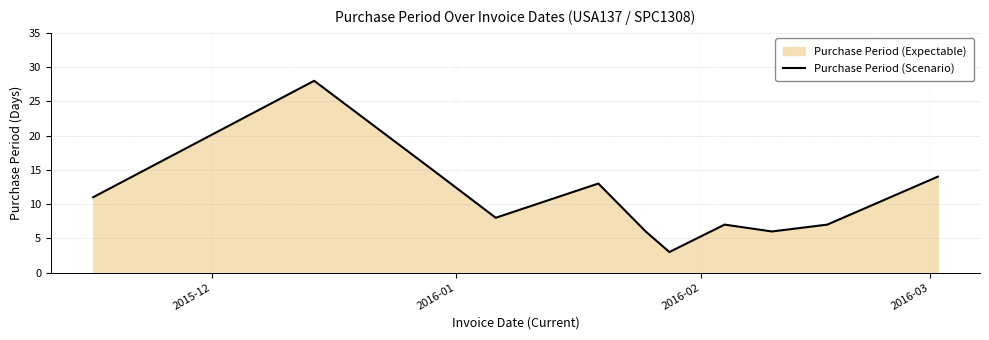

What is the greatest value displayed?

28